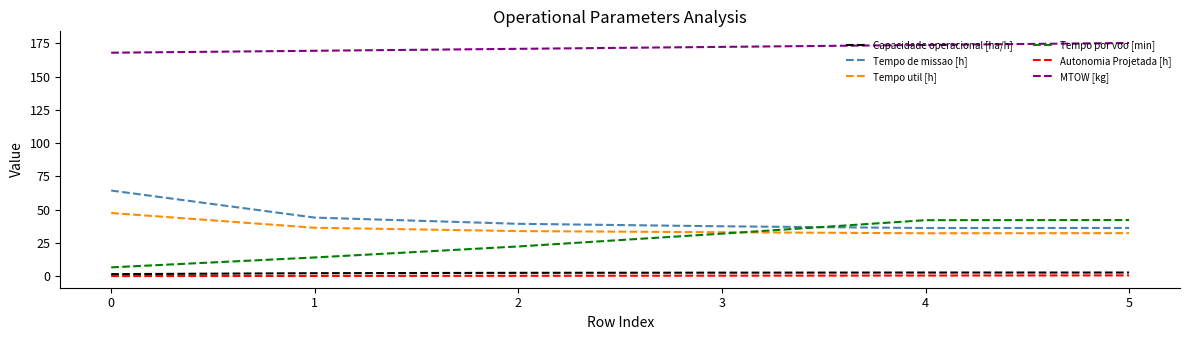

The value of Tempo por voo [min] at 2 is 29.6. True or false?

False